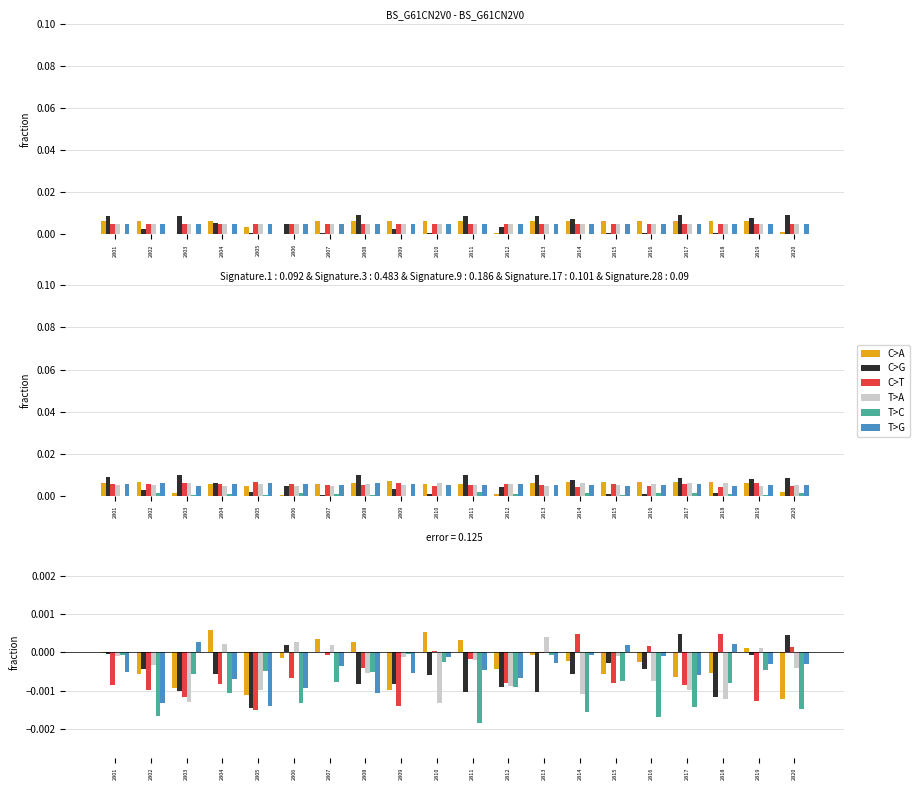

Which series has the widest spread of values?

C>T